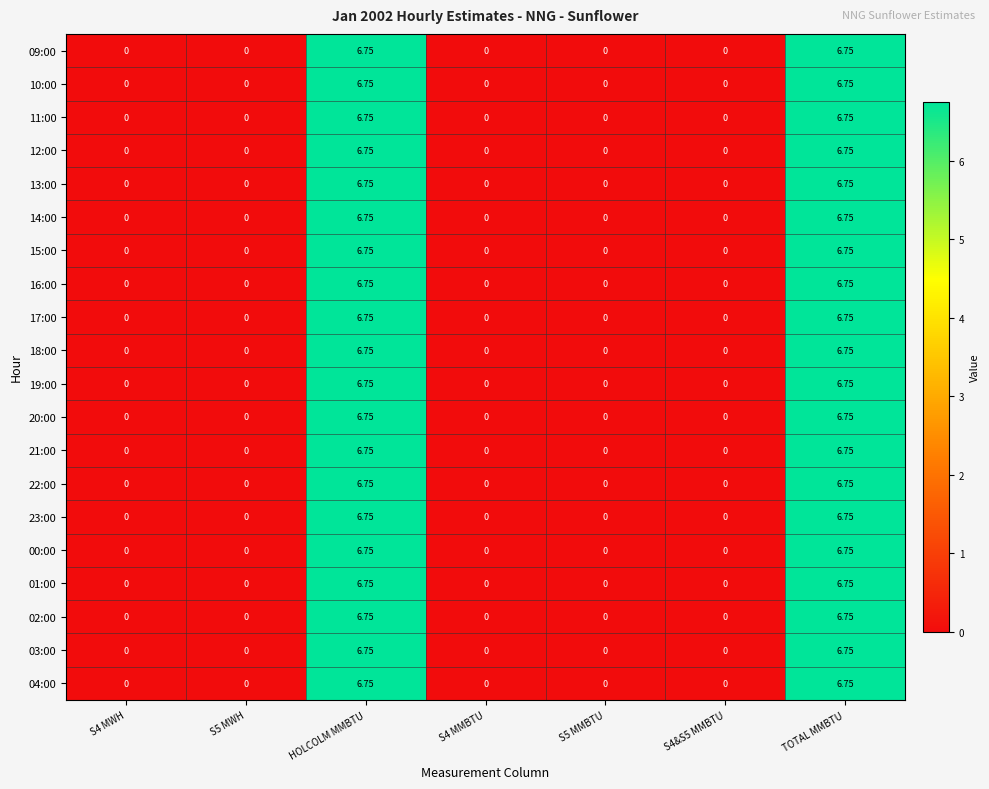

Is the value of 12:00 at S4&S5 MMBTU greater than the value of 20:00 at HOLCOLM MMBTU?

No